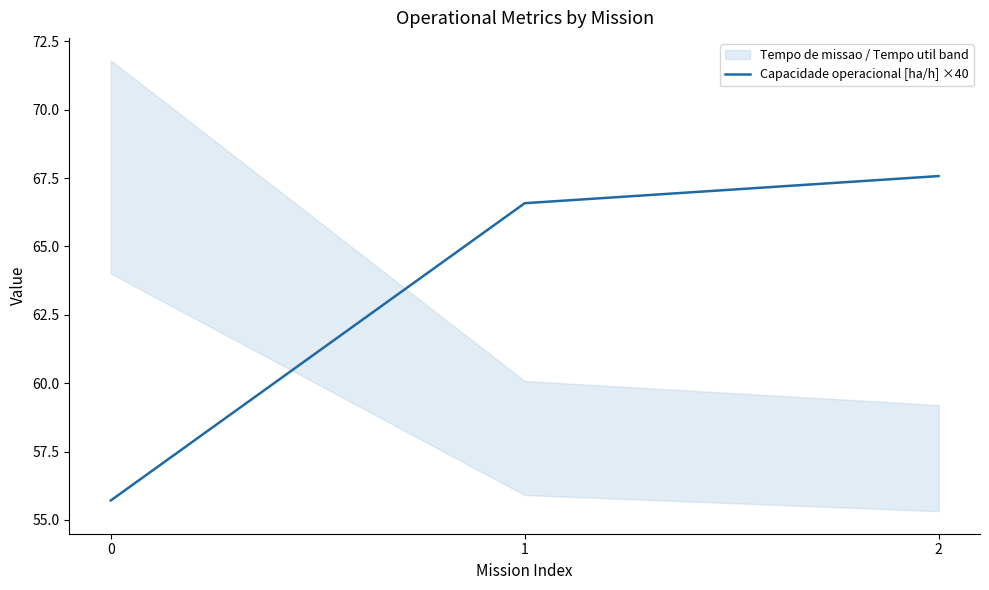

Rank the categories by value from highest to lowest.

2, 1, 0